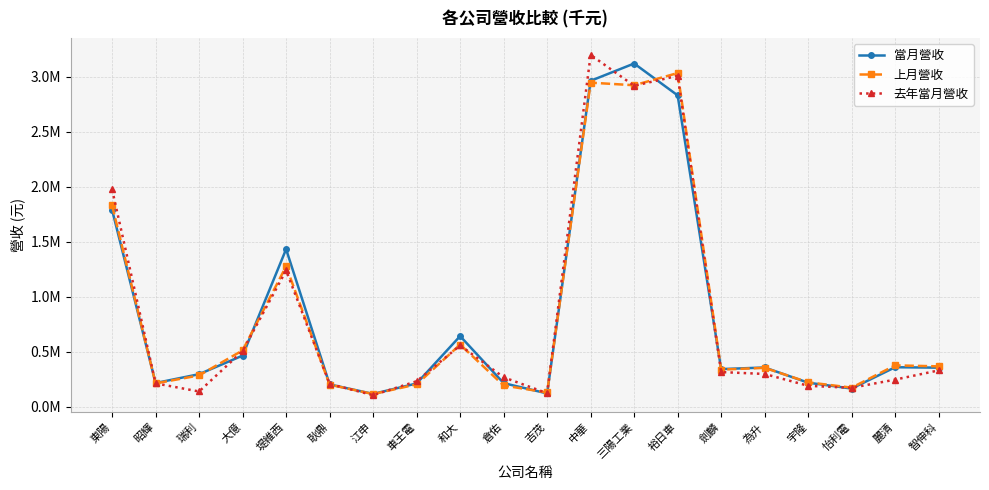

Which series has the widest spread of values?

去年當月營收